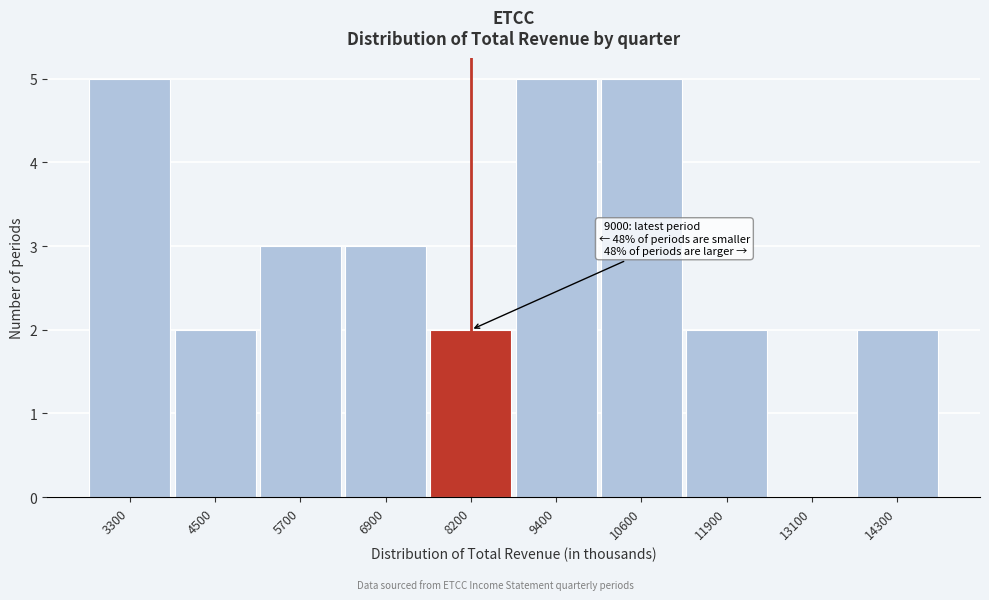

Reading left to right, list all the values displayed in this chart.

3300=5	4500=2	5700=3	6900=3	8200=2	9400=5	10600=5	11900=2	13100=0	14300=2